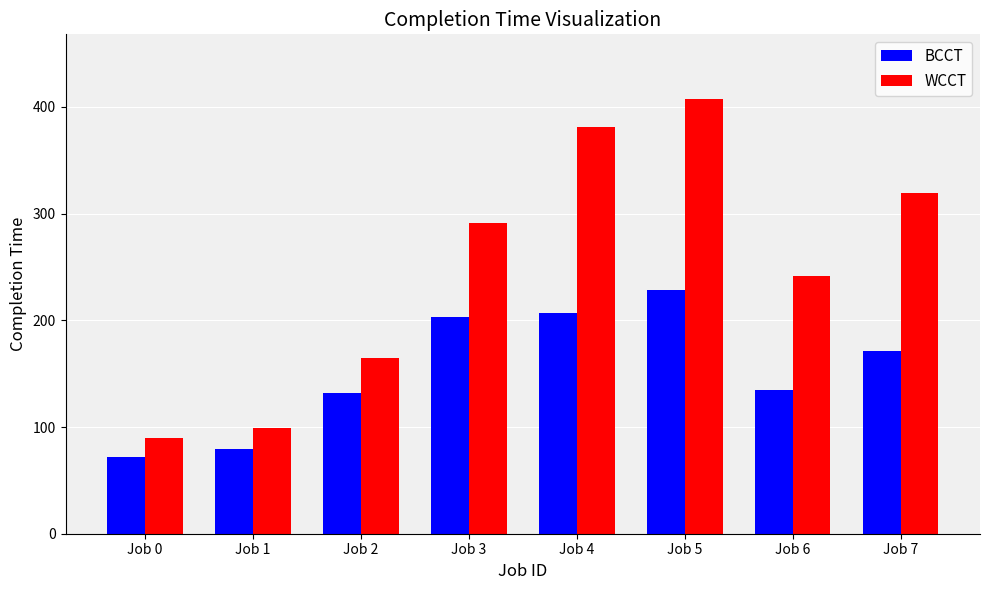

Which category has the highest value across all series?

Job 5